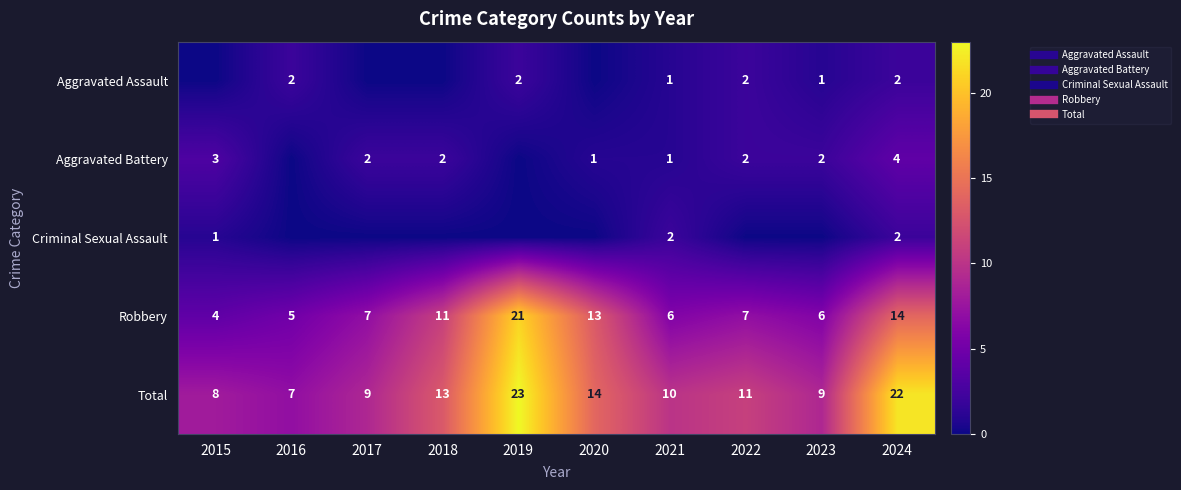

Is it true that Robbery equals 11 at 2017?

False